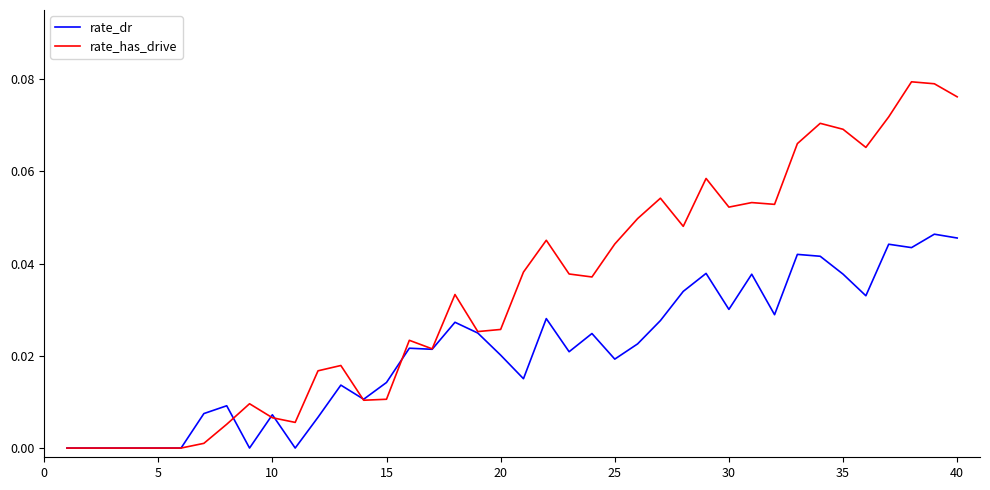

Which series has the largest range (max minus min)?

rate_has_drive